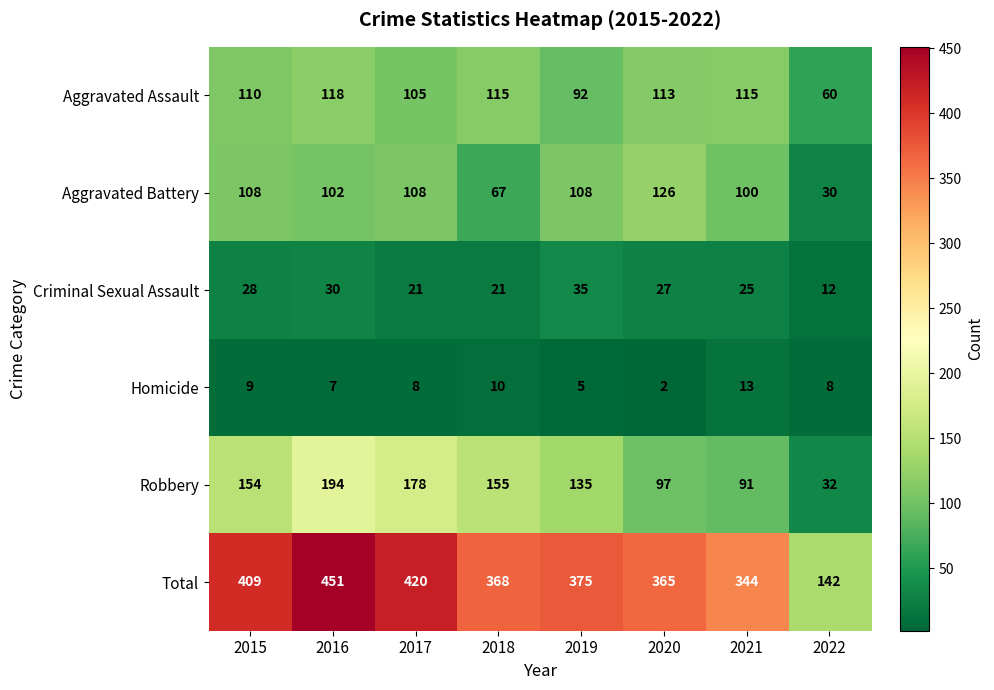

The value of Aggravated Battery at 2016 is 102. True or false?

True